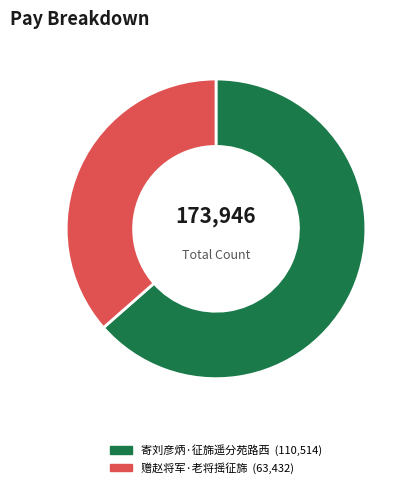

Does 赠赵将军·老将摇征旆 account for over 50% of the chart?

No